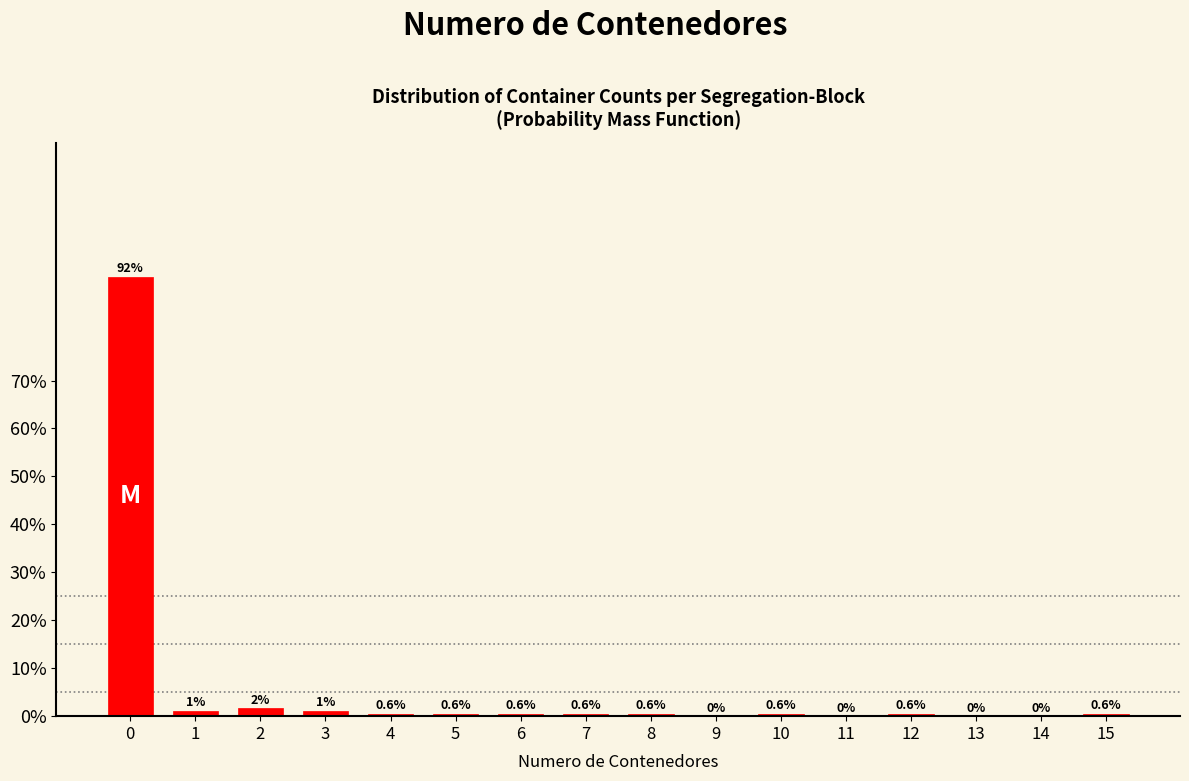

Between 3 and 14, which is larger?

3